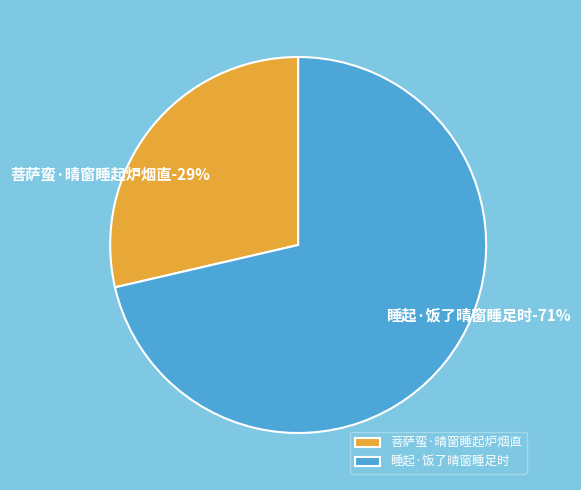

Approximately how many times larger is the value at 睡起·饭了晴窗睡足时 compared to 菩萨蛮·晴窗睡起炉烟直?

2.5